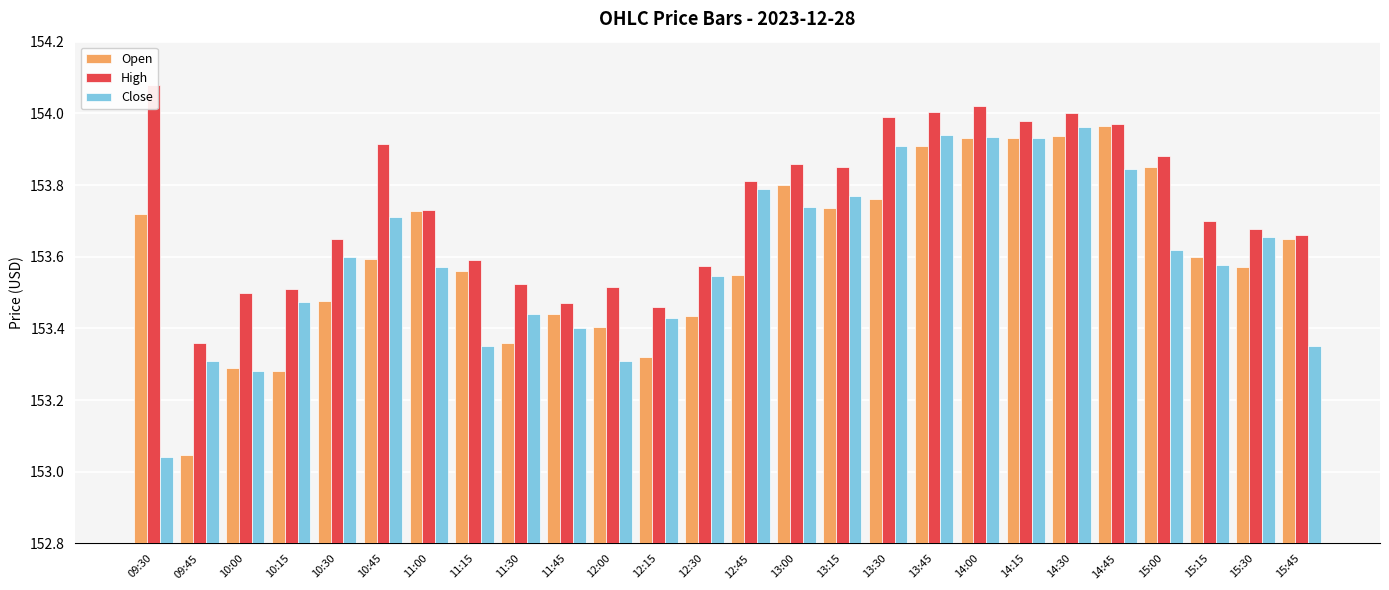

What is the average value of the Open series?

153.6